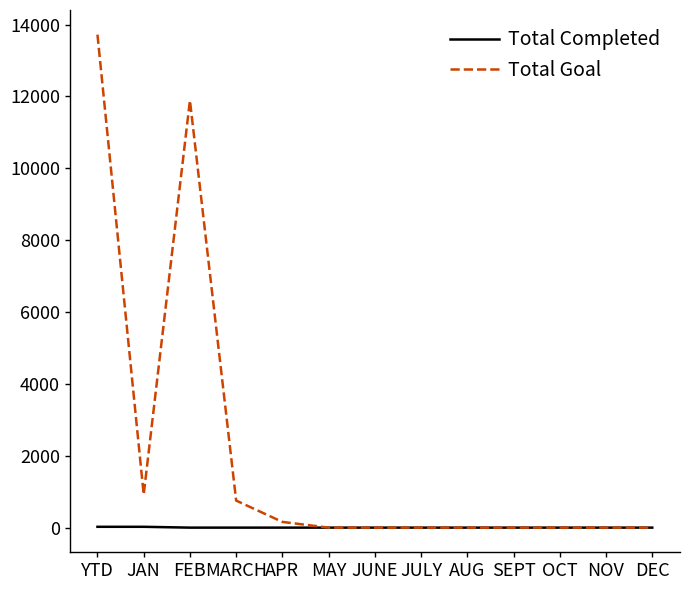

Which series changed the most between FEB and MAY?

Total Goal